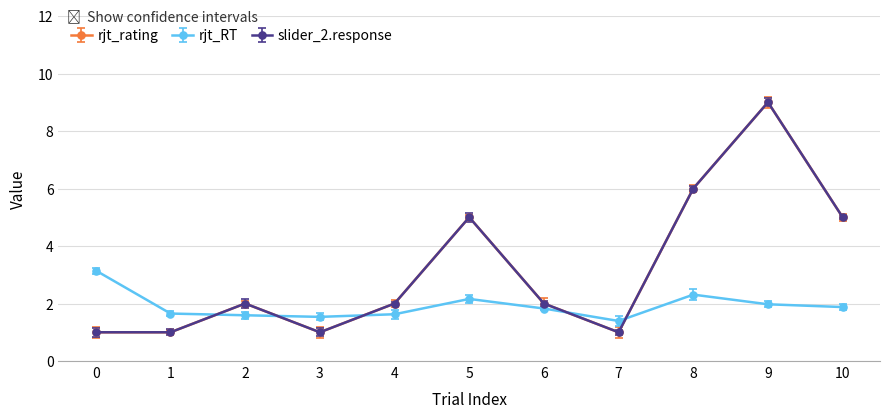

What are all the series names shown in the legend?

rjt_rating, rjt_RT, slider_2.response